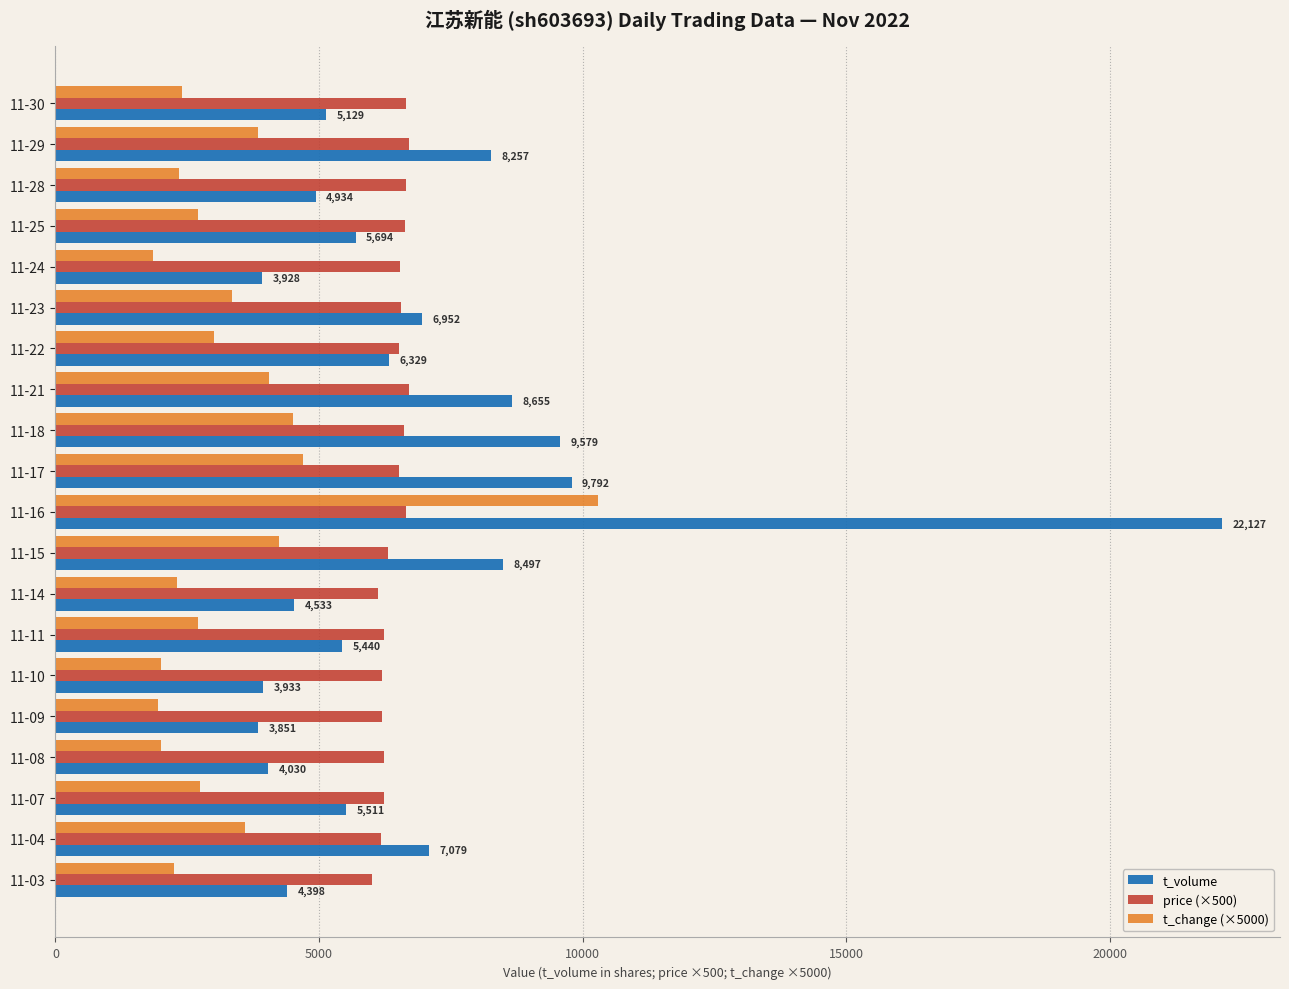

Which series has the widest spread of values?

t_volume